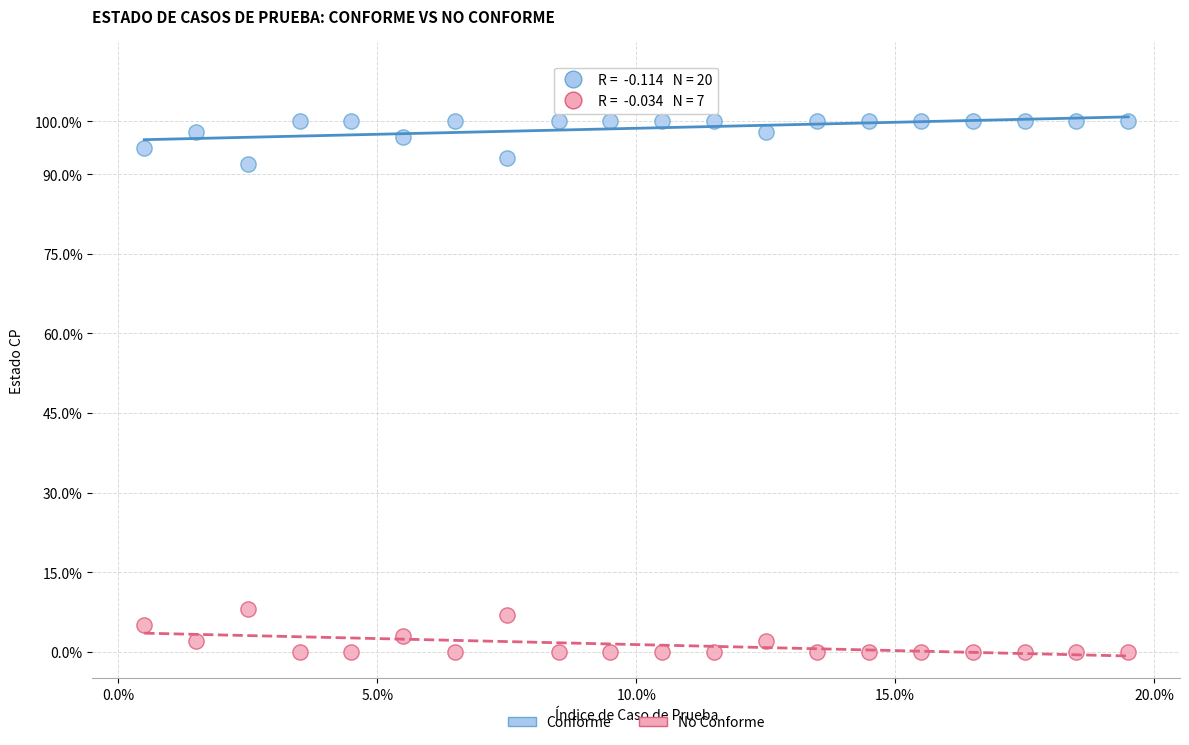

Across all data points, what is the range of Y values (max minus min)?

100